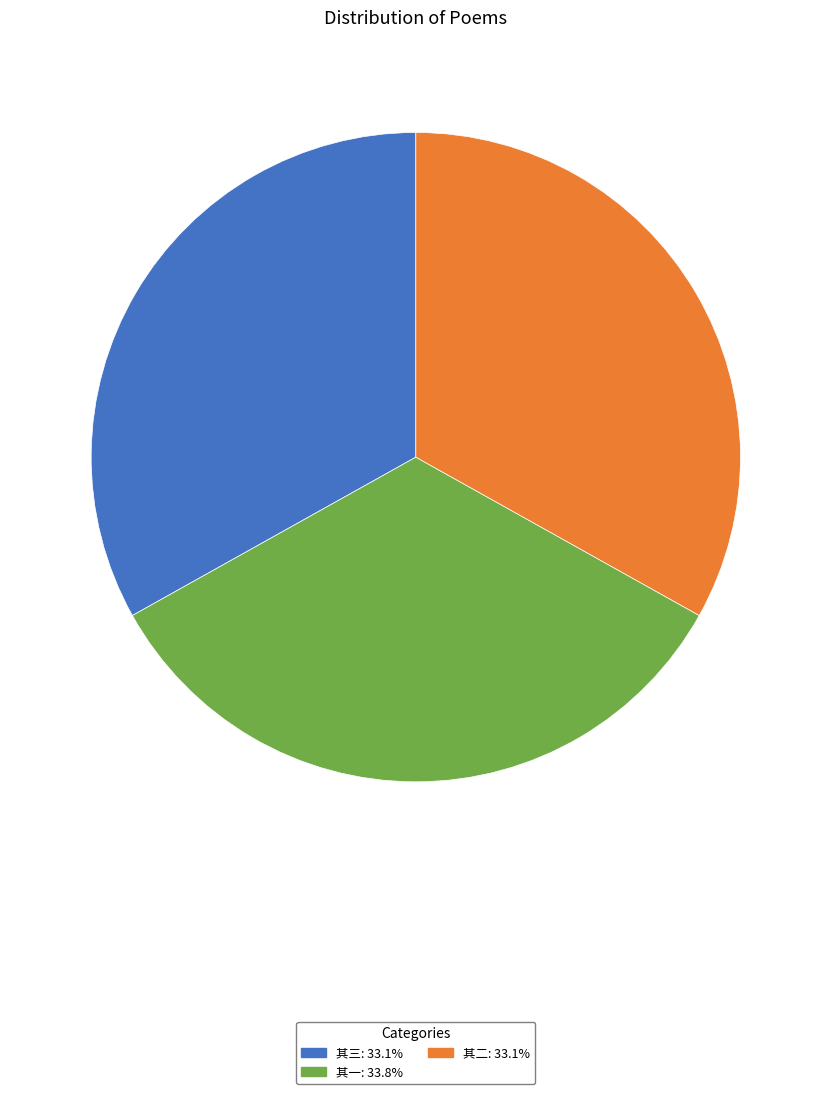

What is the ratio of the value at 其一: 33.8% to the value at 其二: 33.1%?

1.0